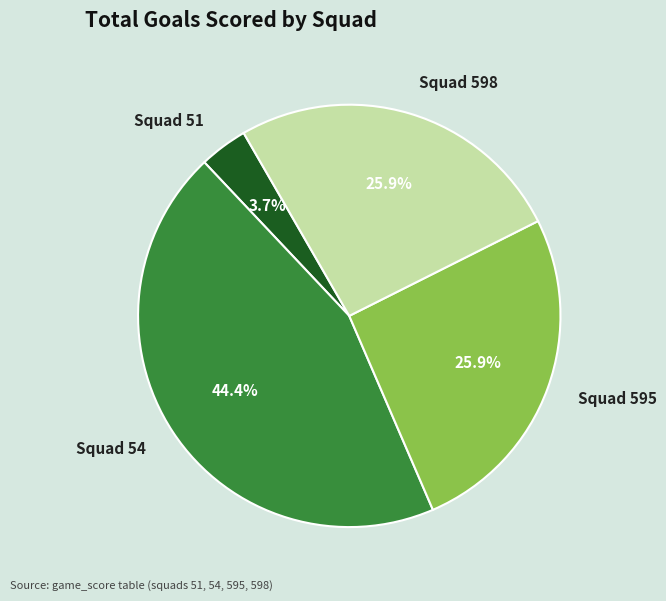

Combined, what portion of the pie is Squad 598 and Squad 51?

29.6%